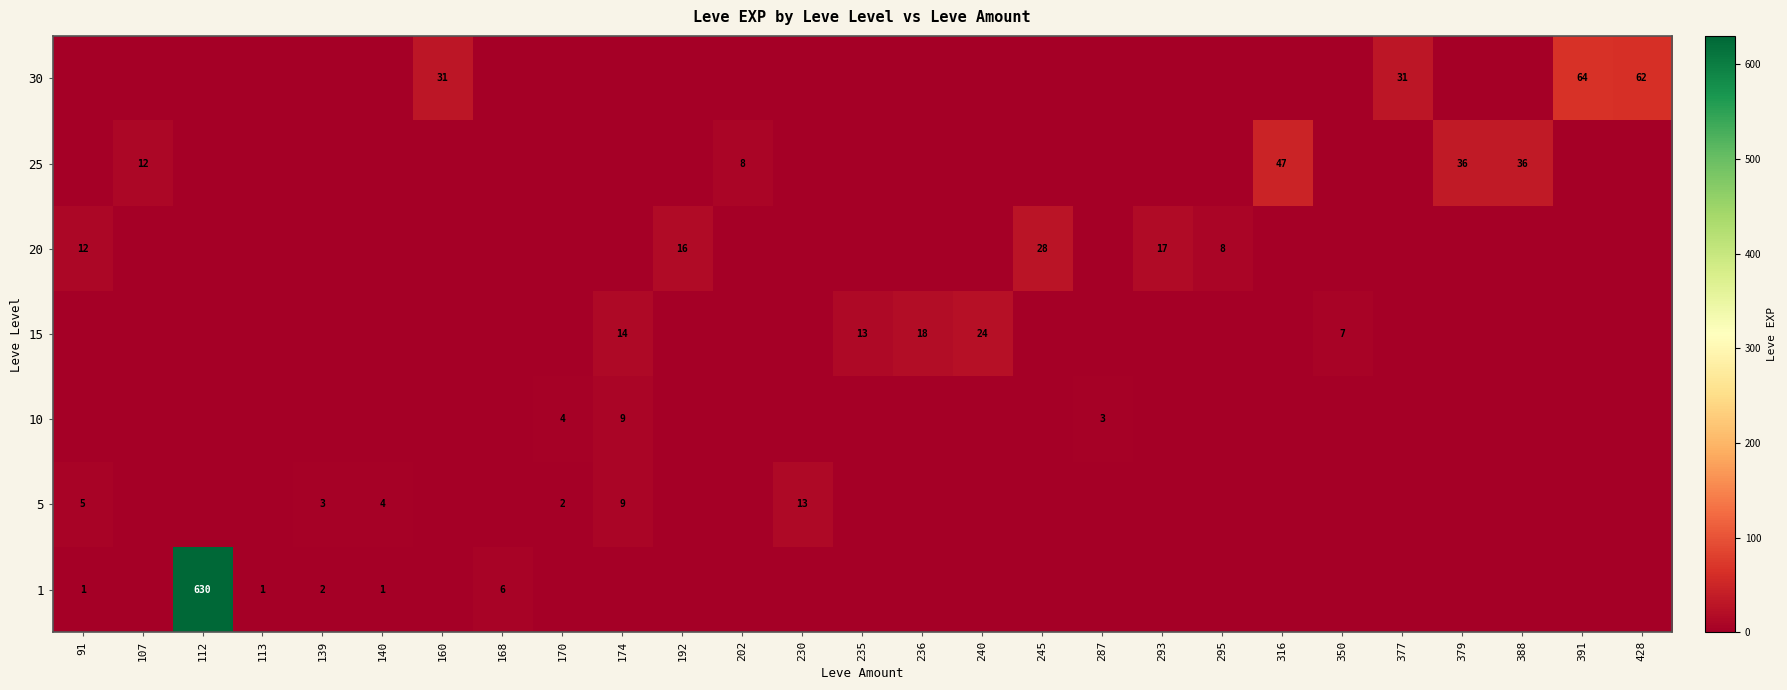

The 1 series shows 0 at 113. True or false?

False